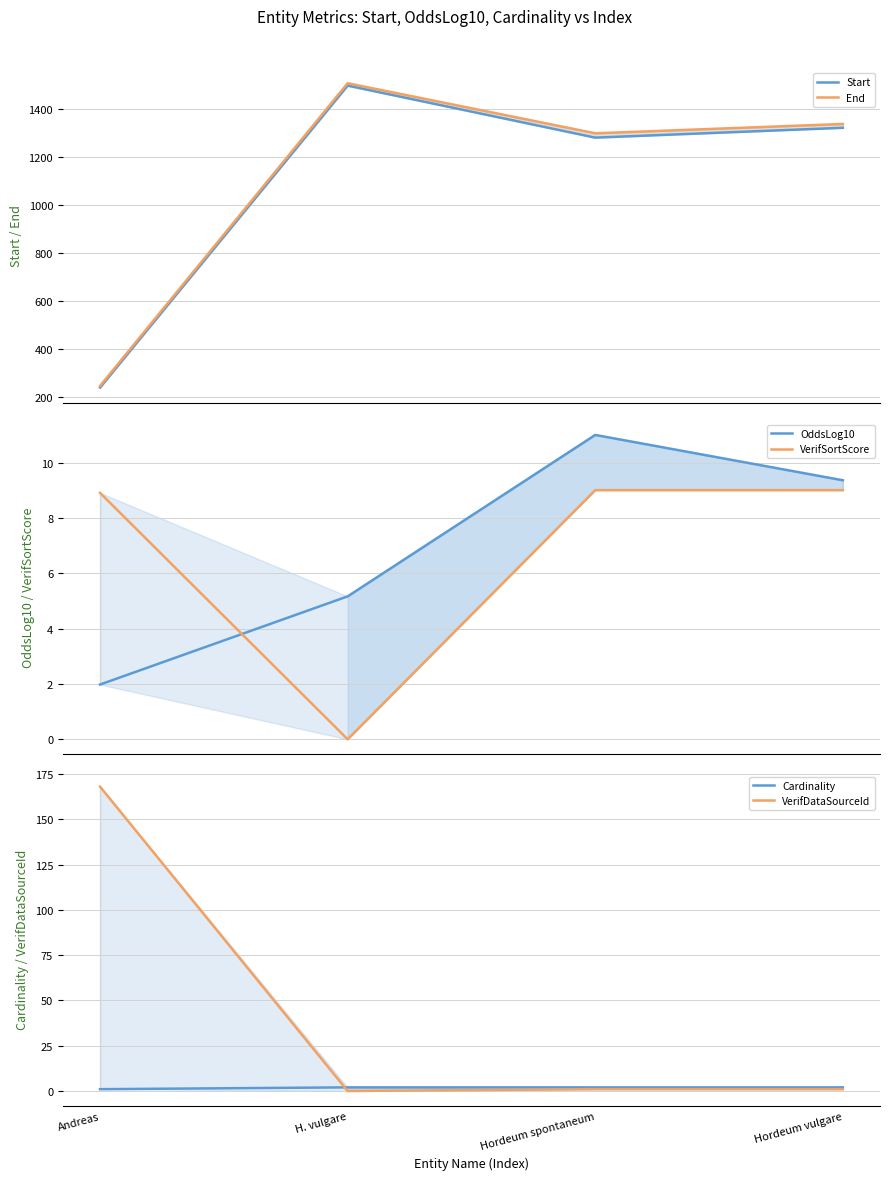

Which series changed the most between Andreas and Hordeum vulgare?

End